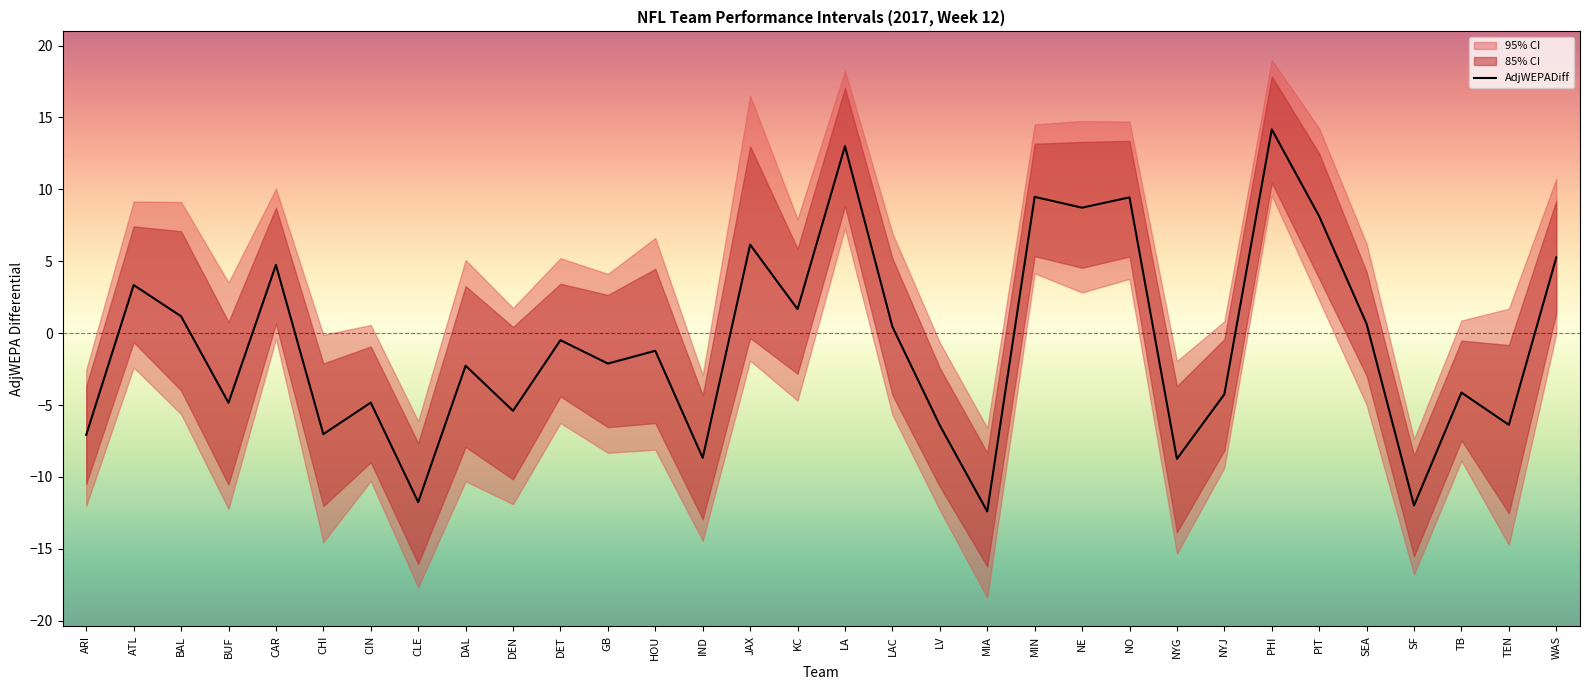

Does the chart display data point markers on the line(s)?

No